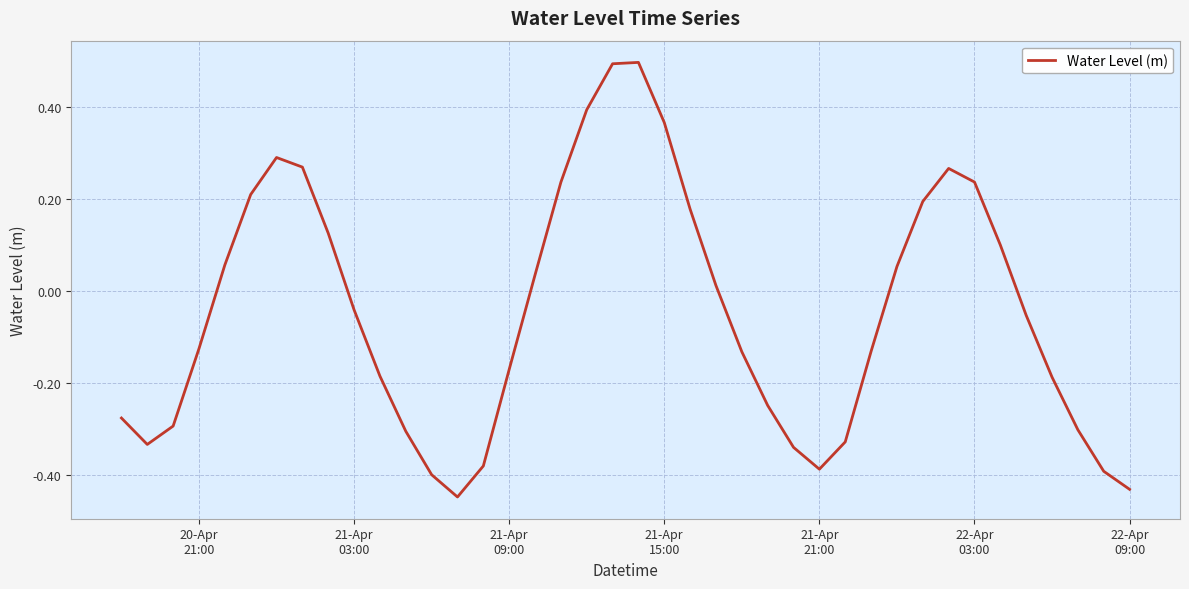

What is the difference between the maximum and minimum values?

0.9